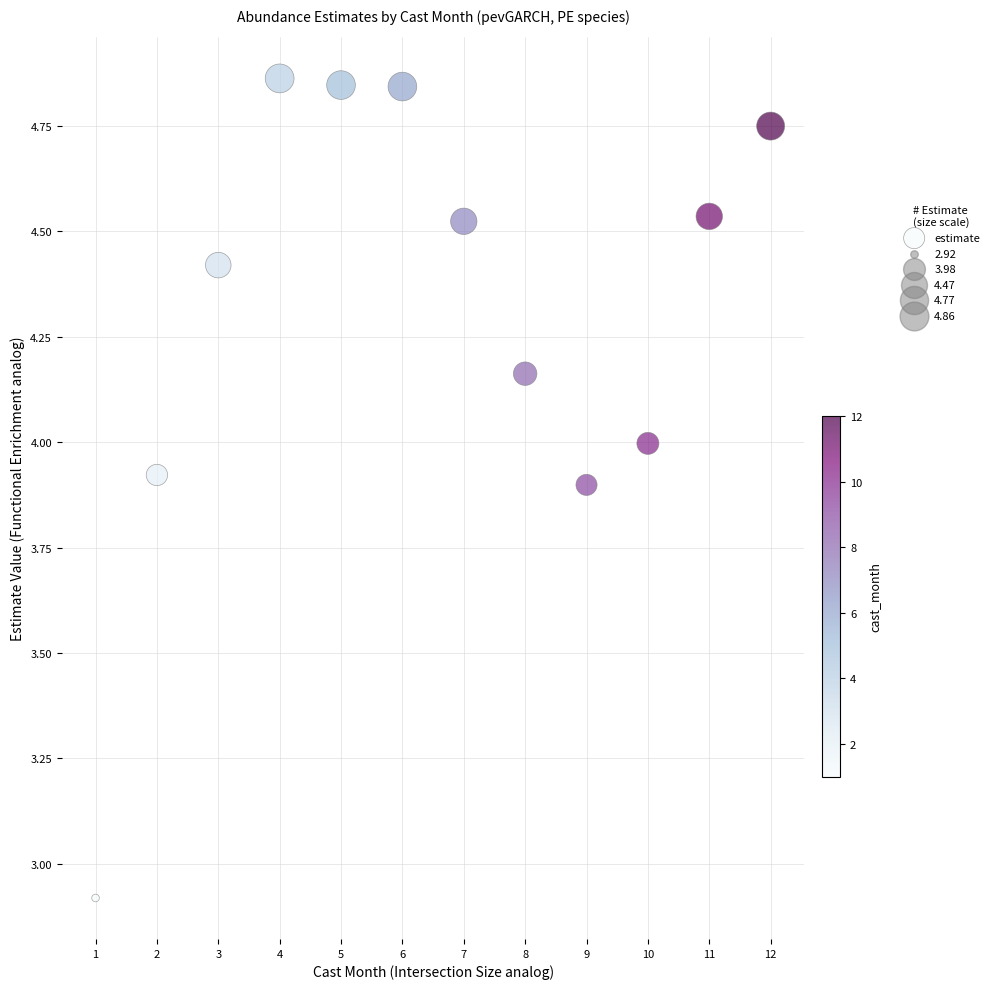

What Y value in the scatter plot is closest to 3?

2.9